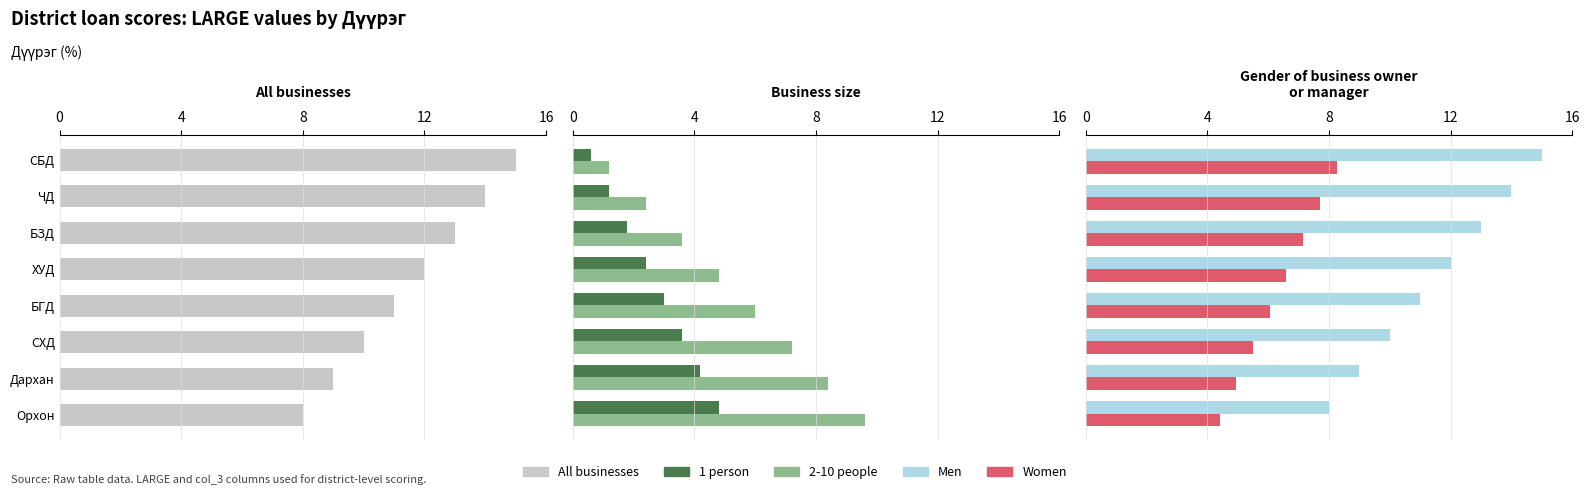

At how many categories does at least one series exceed 2?

8